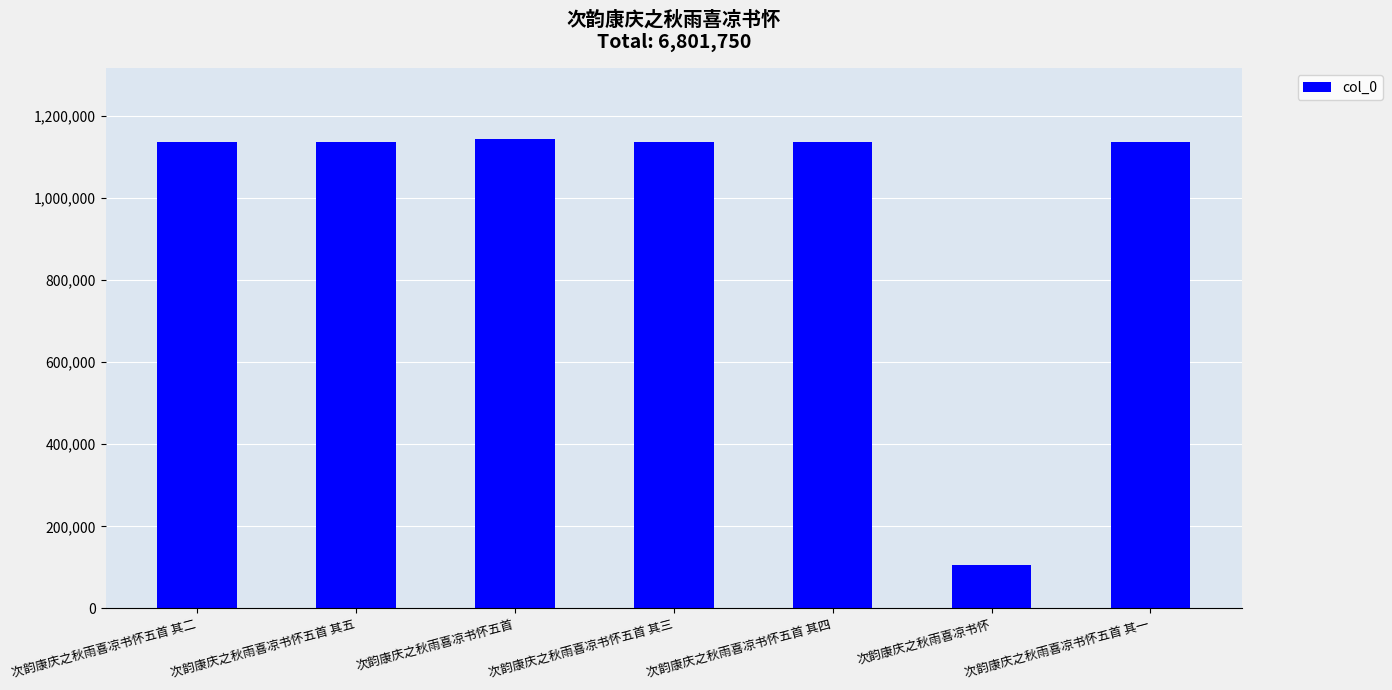

Read the value at 次韵康庆之秋雨喜凉书怀.

106695